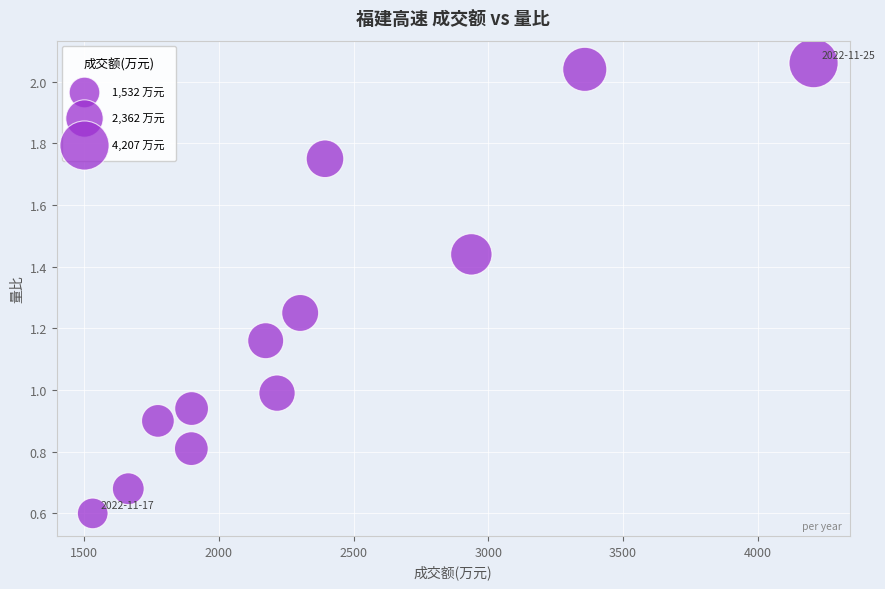

What is the range of Y values (max minus min)?

1.5